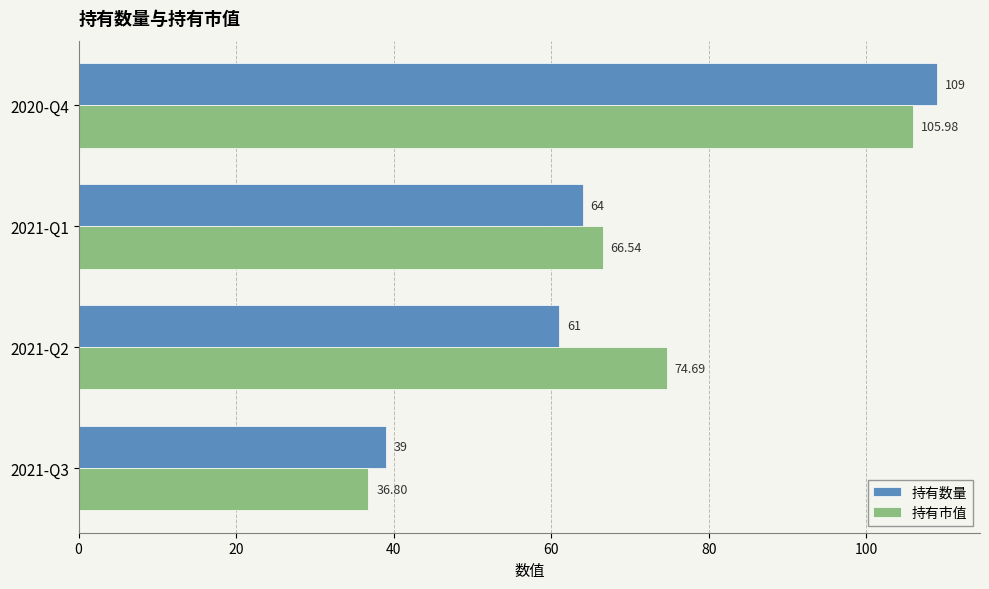

At which category is the sum across all series the highest?

2020-Q4